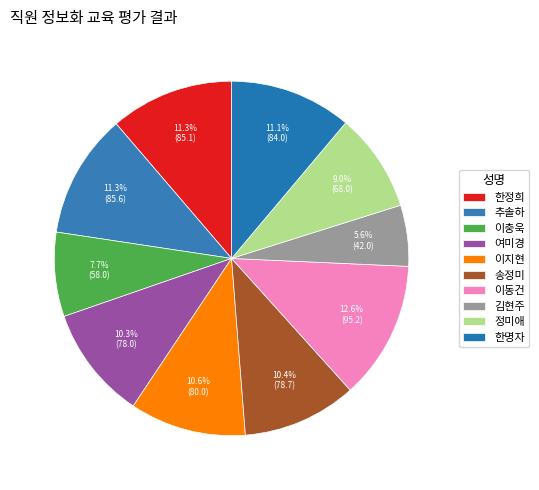

How many slices are in this pie chart?

10